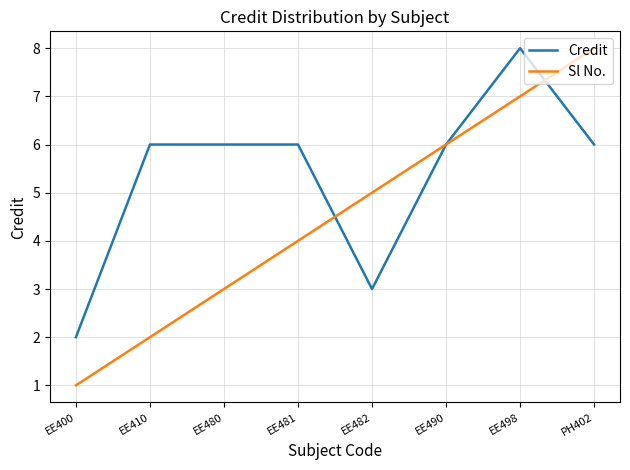

Read the Credit value at EE482.

3